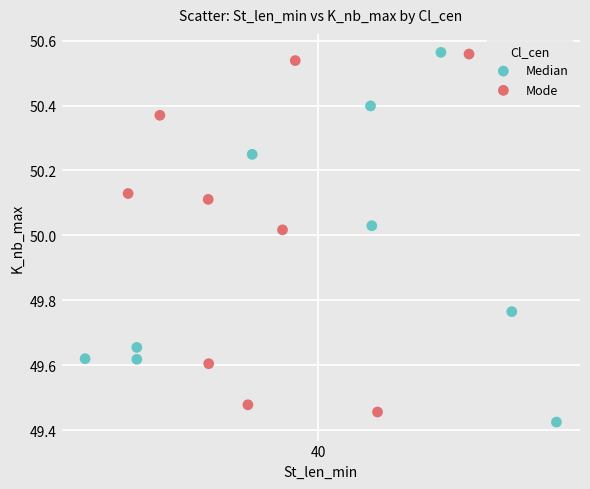

What are all the series names shown in the legend?

Median, Mode